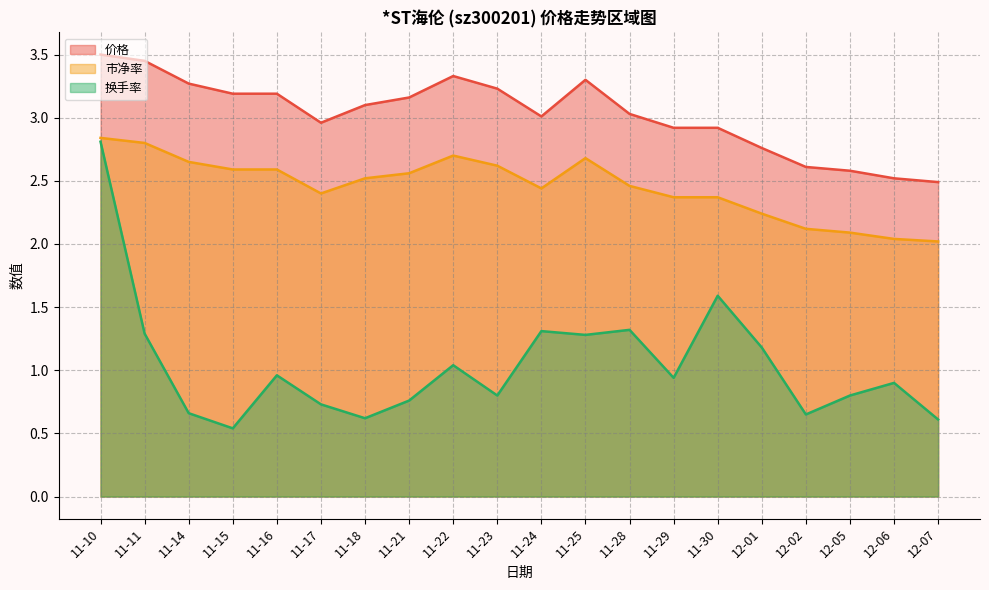

What is the label of the 16th point from the right?

11-16